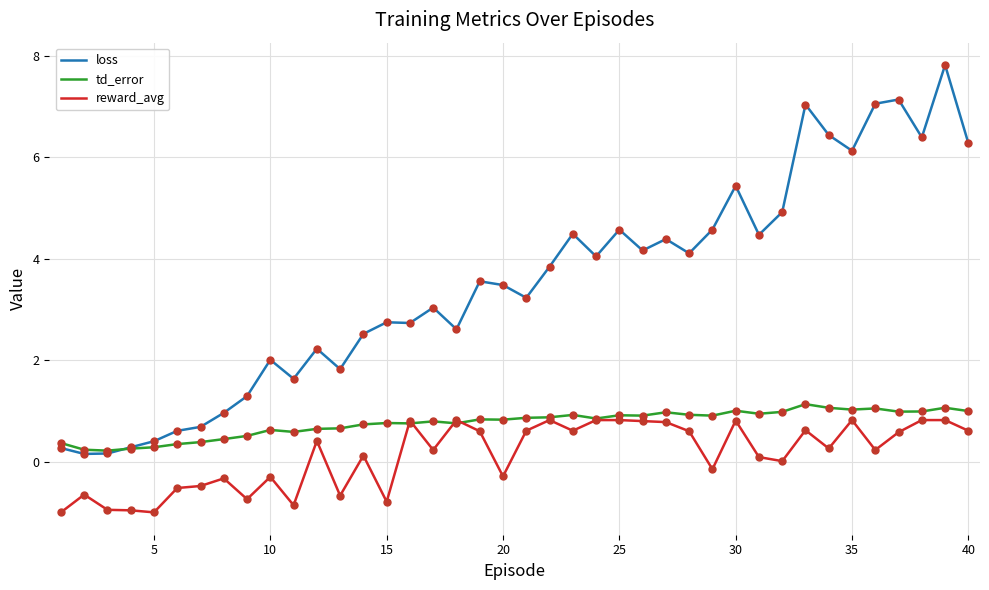

Which series has the largest range (max minus min)?

loss